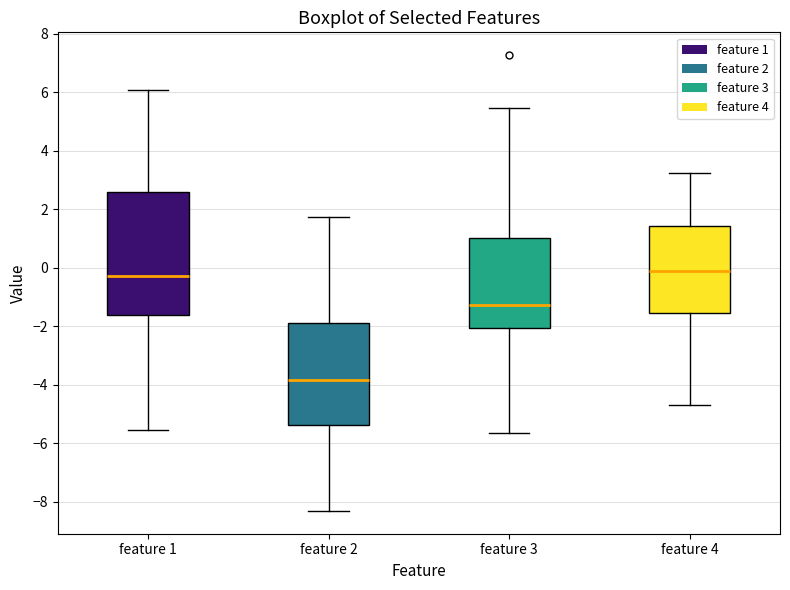

Reading left to right, read every box against the y-axis: the position of its median line, the range the box covers, and the ends of its whiskers. The values are not printed on the chart, so give them approximately, as read against the axis.

feature 1: median -0.2, box -1.6 to 2.6, whiskers -5.6 to 6.0
feature 2: median -3.8, box -5.4 to -1.8, whiskers -8.4 to 1.8
feature 3: median -1.2, box -2.0 to 1.0, whiskers -5.6 to 5.4
feature 4: median -0.2, box -1.6 to 1.4, whiskers -4.8 to 3.2